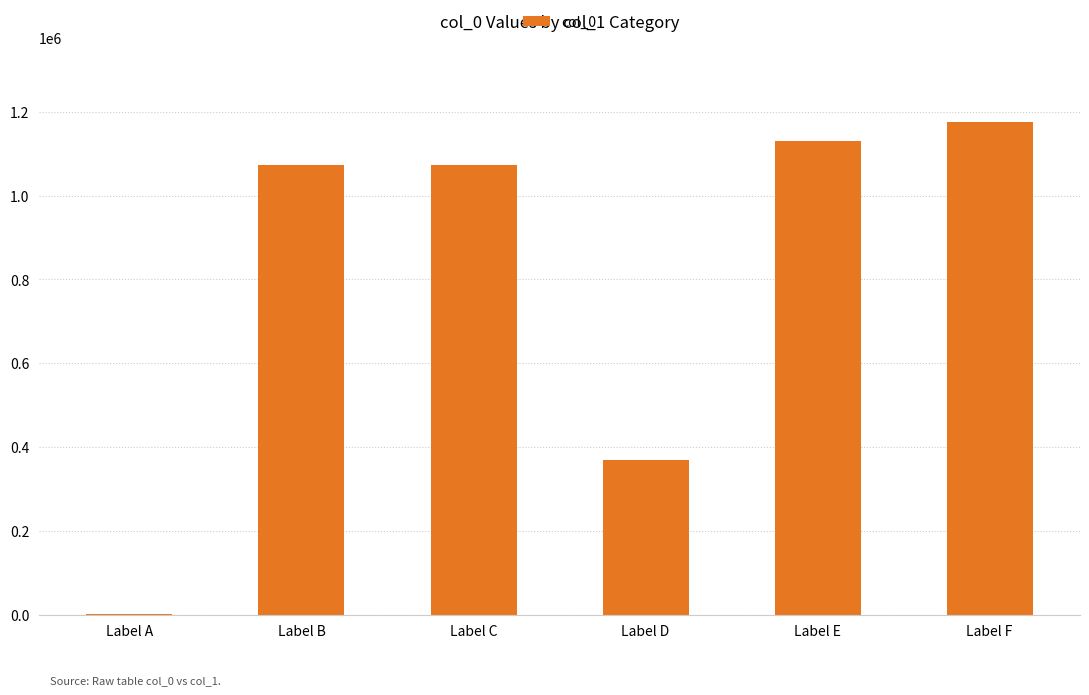

What is the sum of the values at Label F and Label B?

2247887